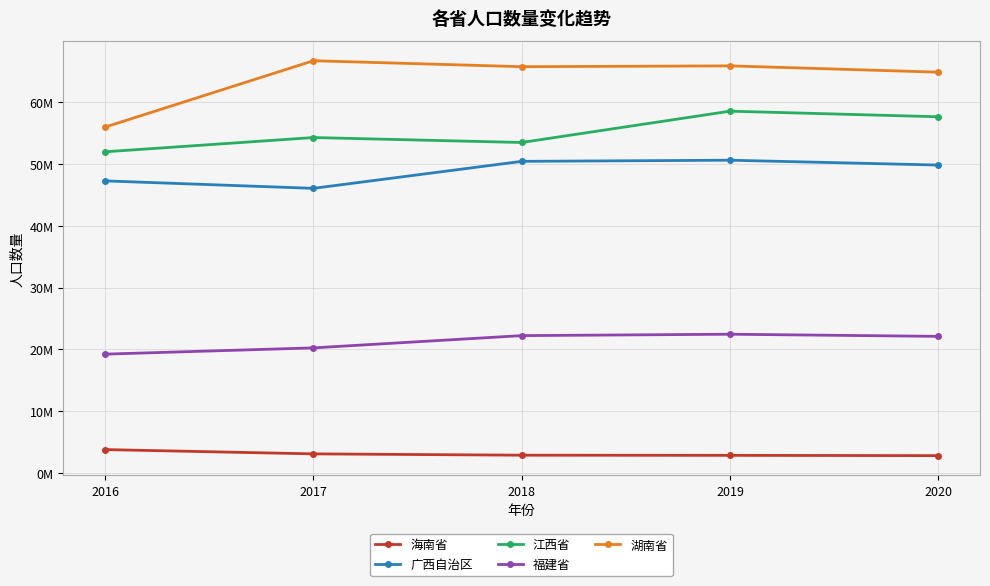

True or false: 福建省 has more than 1 interior local peaks.

False